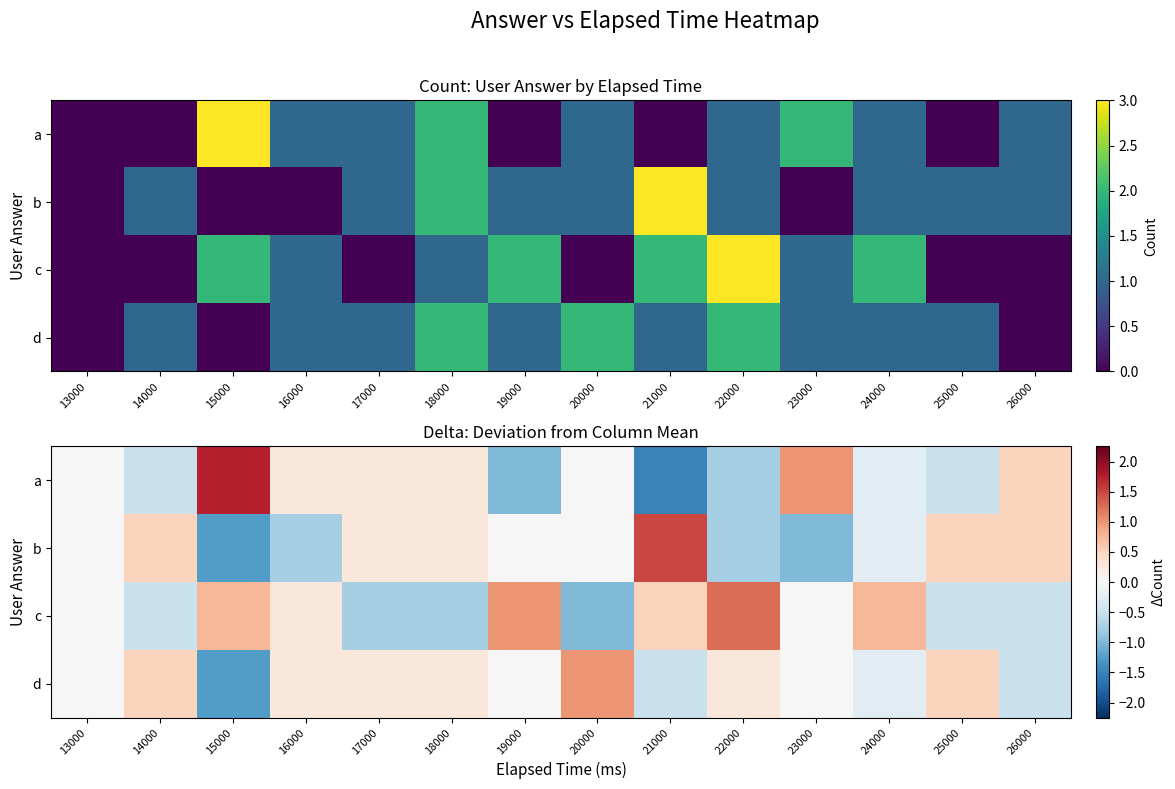

Count the c values in the range 0 to 1.

7